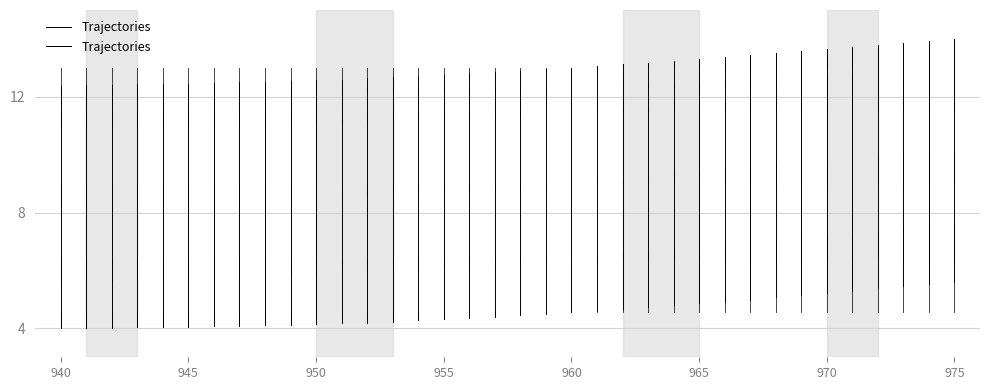

True or false: the data shows 12.4 at 940.

True